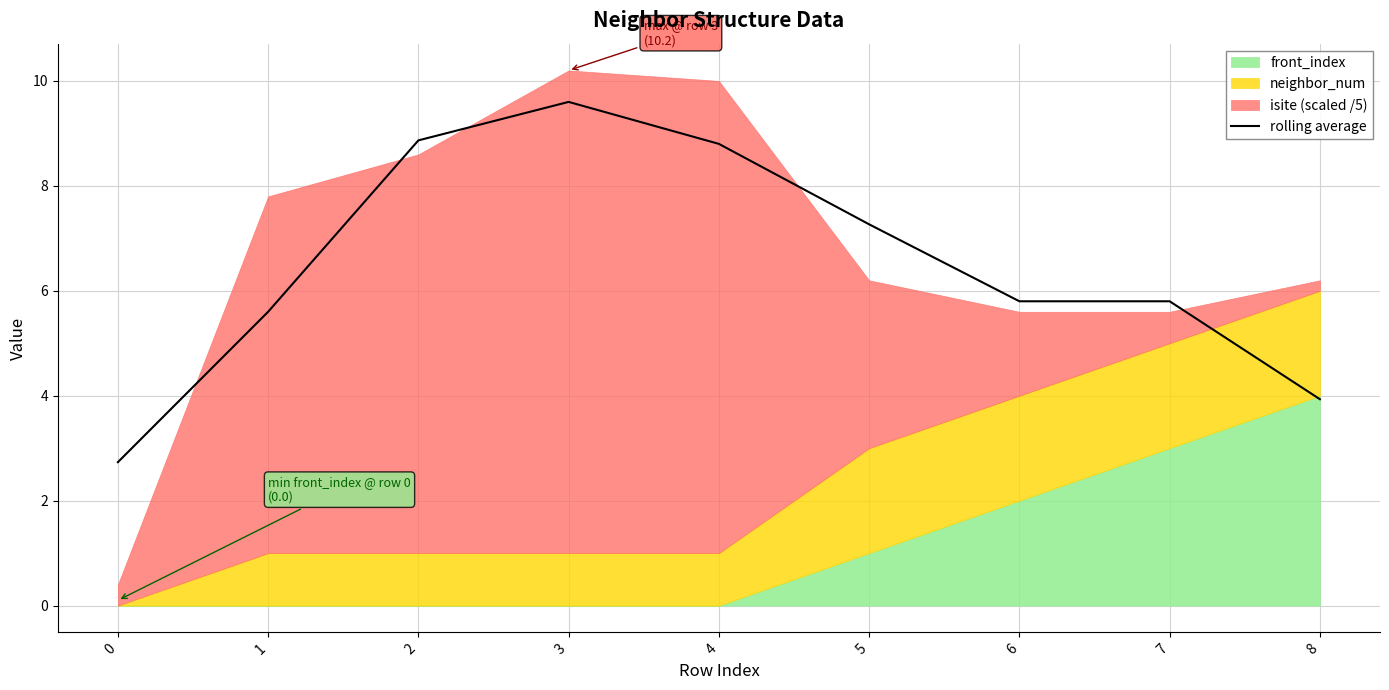

True or false: there are more than 1 points higher than both neighbors.

False